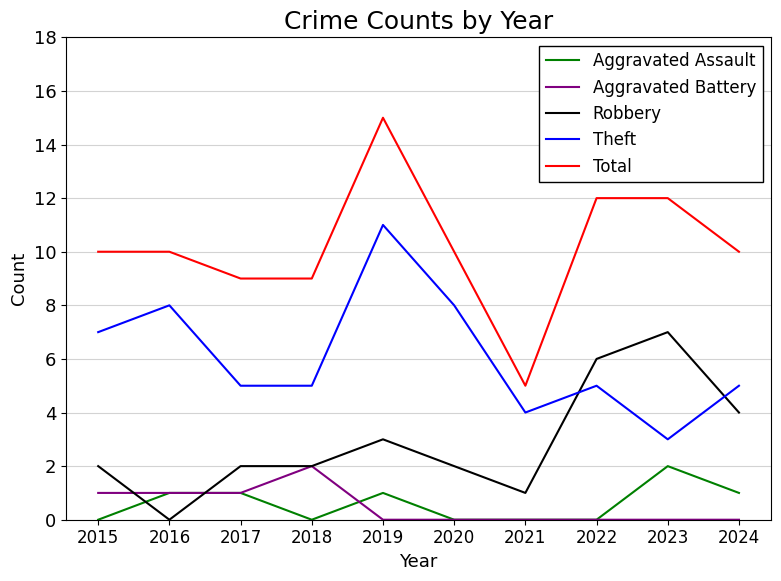

How many lines are shown in the chart?

5